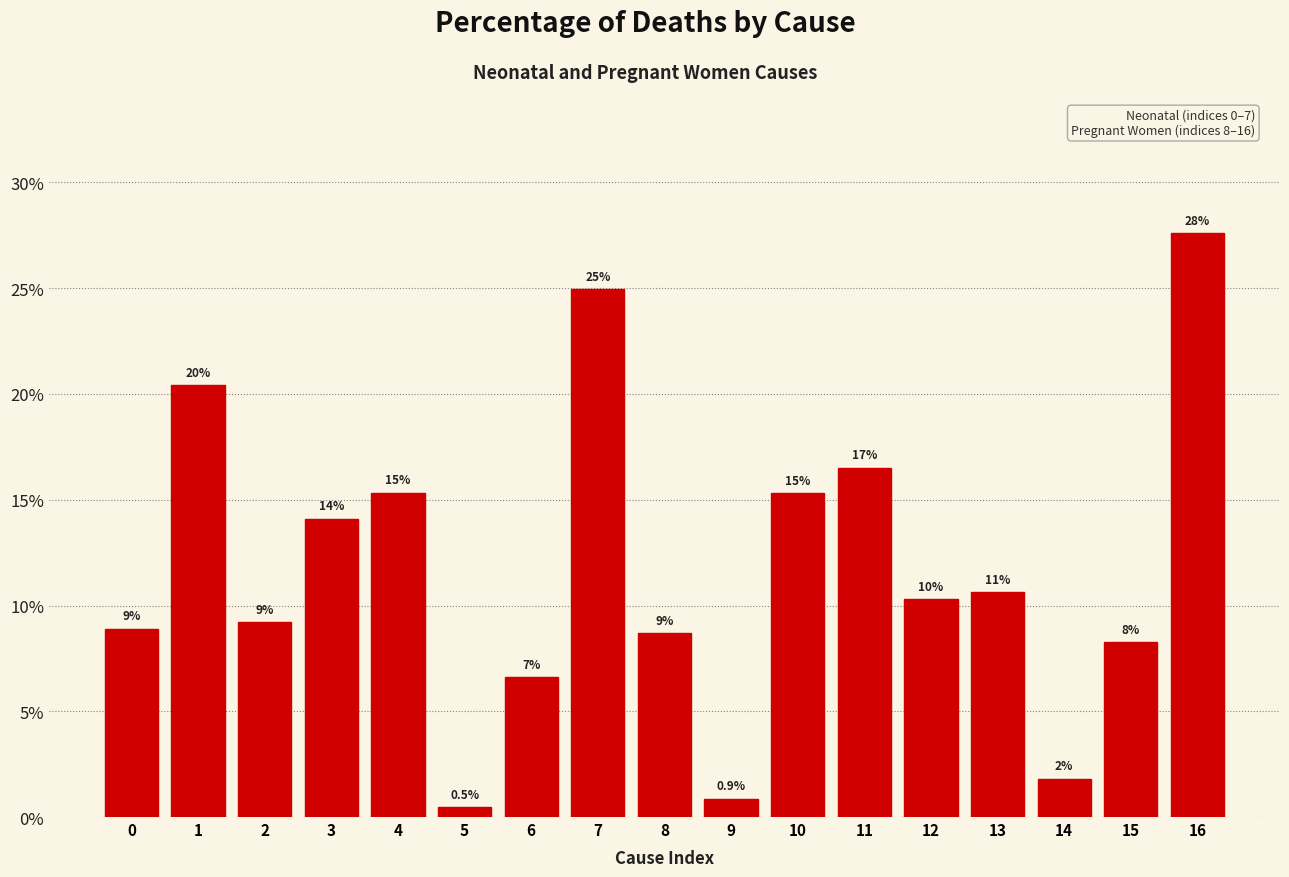

Are the bars horizontal?

No